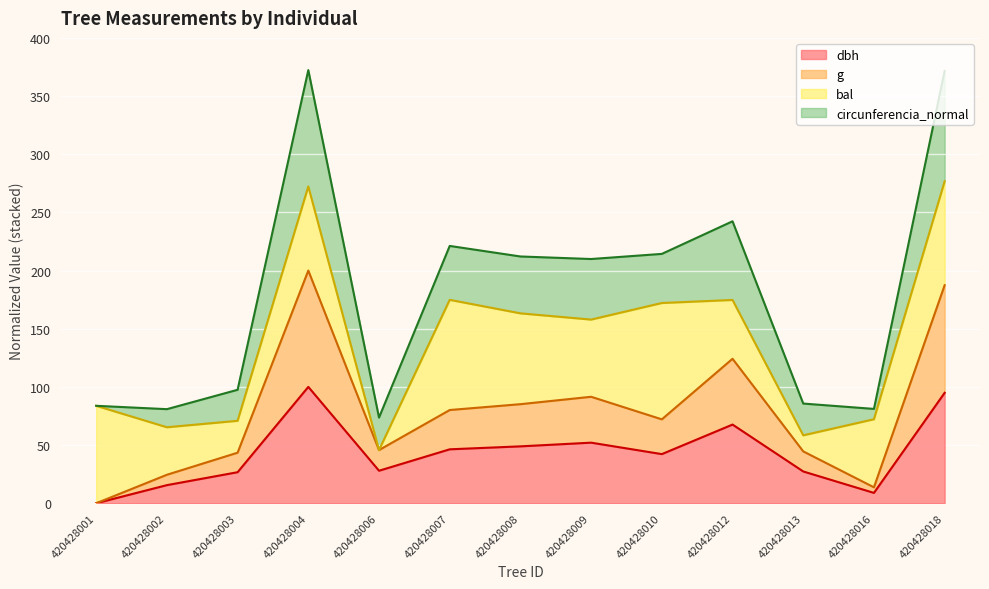

What is the total value across all series at 420428001?

83.7